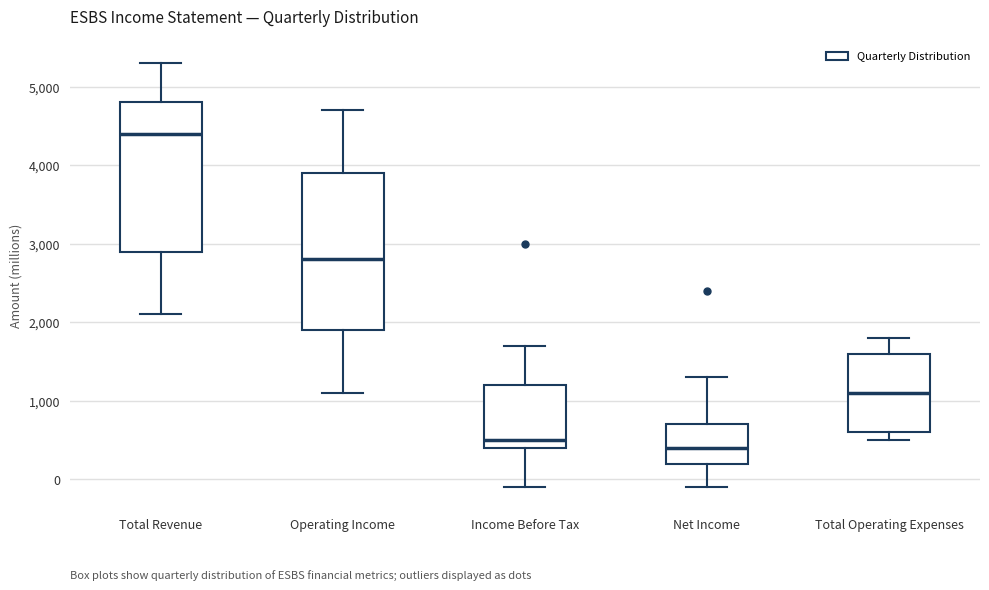

Reading left to right, transcribe this box plot: for each box, give where its median line is, the range the box spans, and where its two whiskers end, as read against the y-axis. The values are not printed on the chart, so give them approximately, as read against the axis.

Total Revenue: median 4400, box 2900 to 4800, whiskers 2100 to 5300
Operating Income: median 2800, box 1900 to 3900, whiskers 1100 to 4700
Income Before Tax: median 500, box 400 to 1200, whiskers -100 to 1700
Net Income: median 400, box 200 to 700, whiskers -100 to 1300
Total Operating Expenses: median 1100, box 600 to 1600, whiskers 500 to 1800